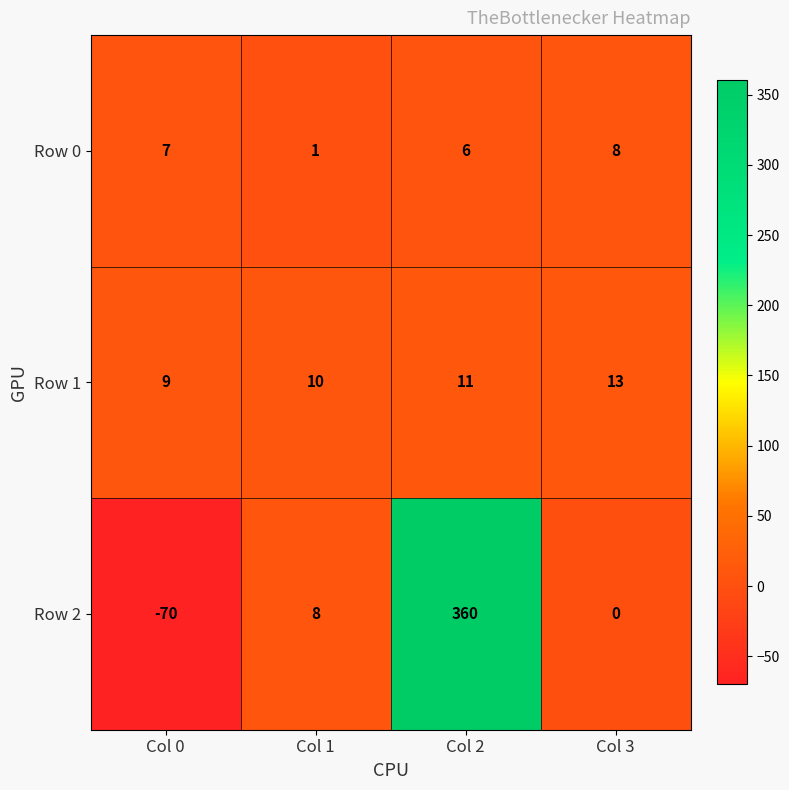

What is the sum of the Row 2 values at Col 2 and Col 1?

368